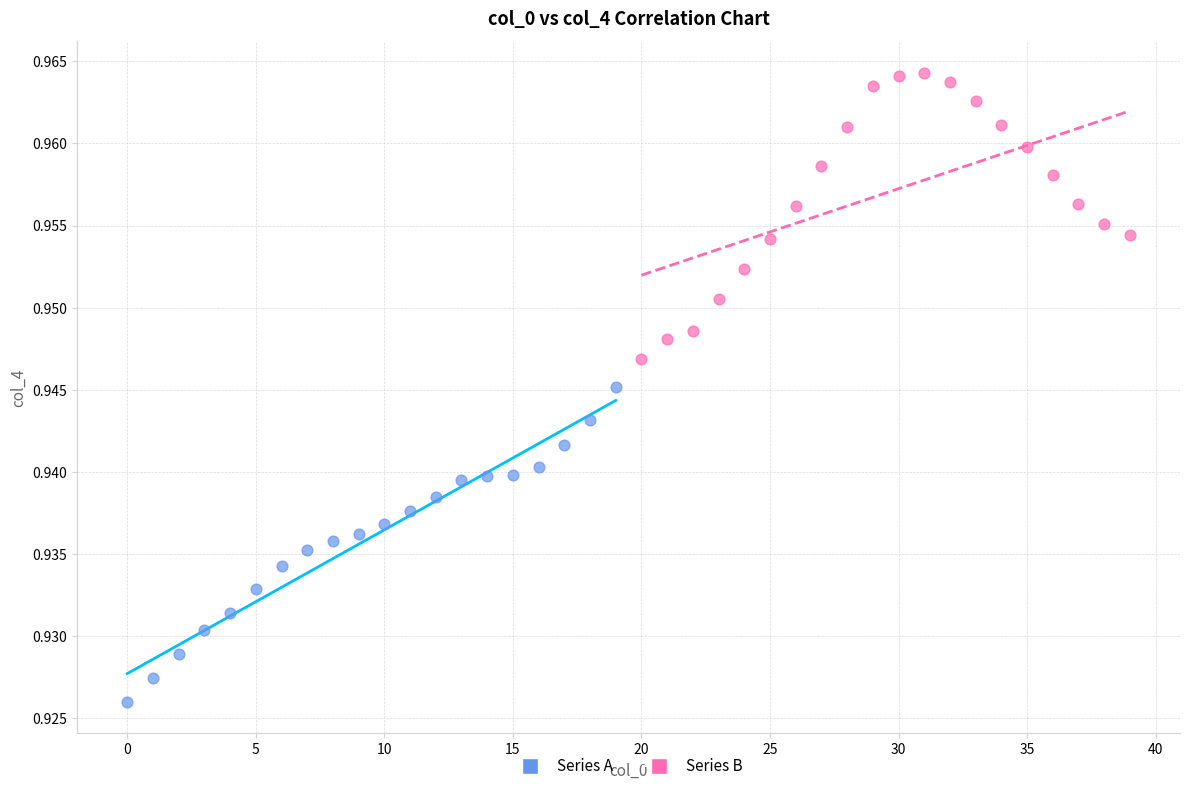

What are all the series names shown in the legend?

Series A, Series B